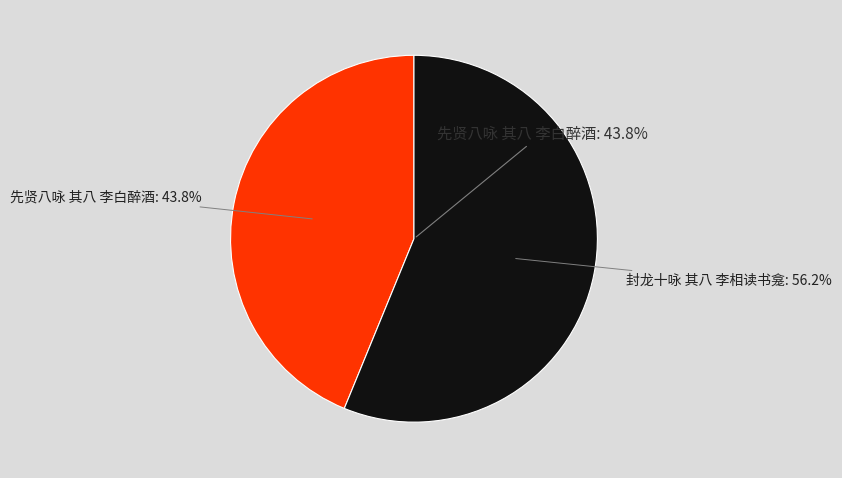

To the nearest percent, what is the difference between the largest and smallest slice percentages?

12%